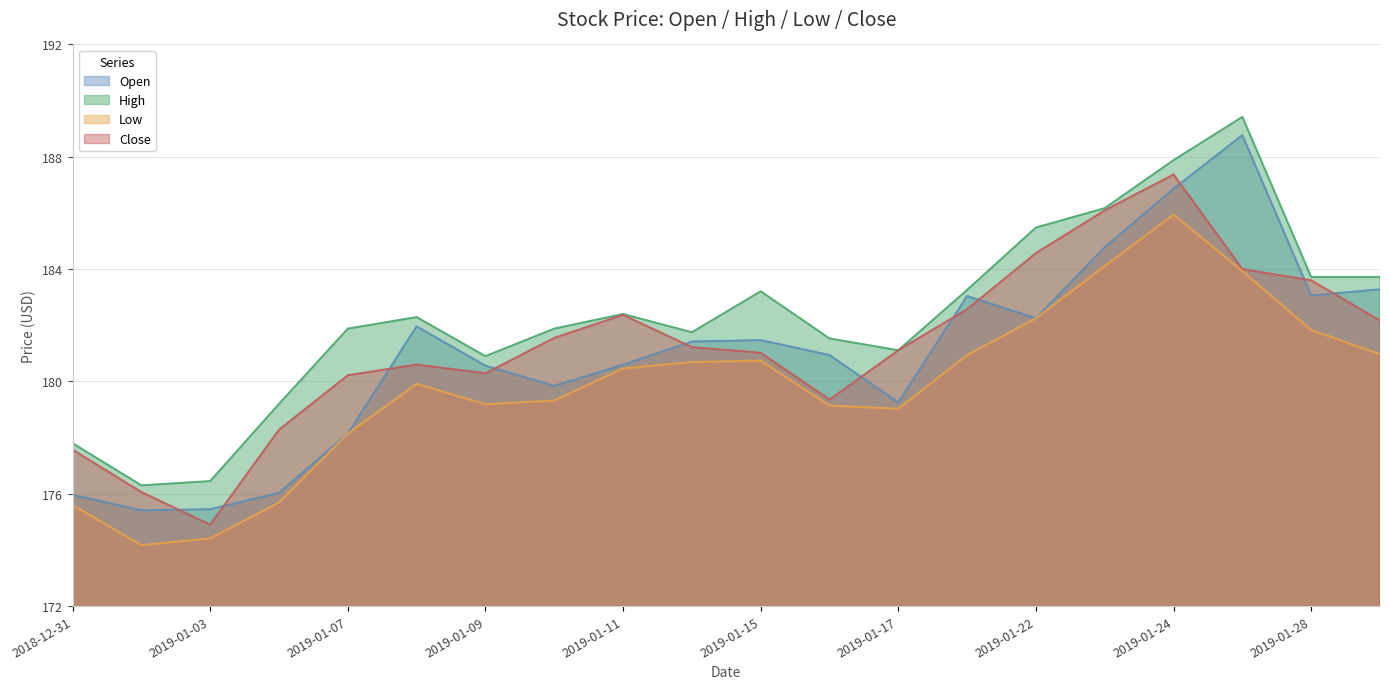

Where is Close nearest to the value 181?

2019-01-15